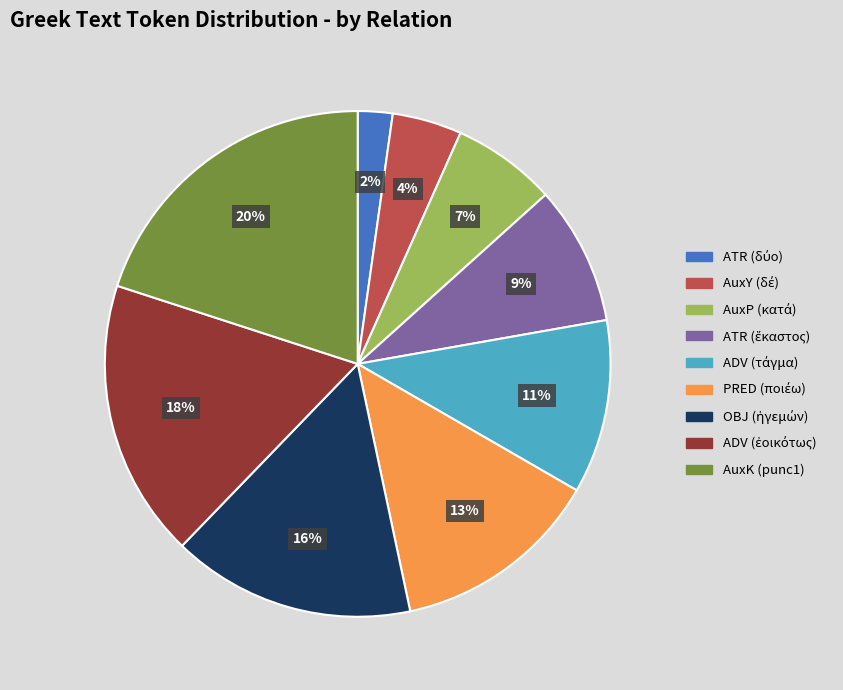

Is there a majority slice in this chart?

No